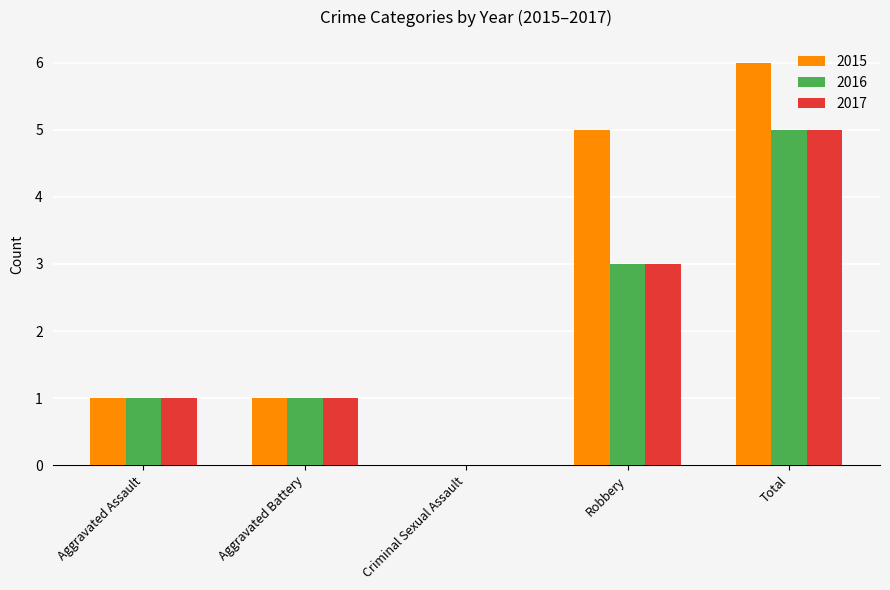

How many groups of bars are there?

5